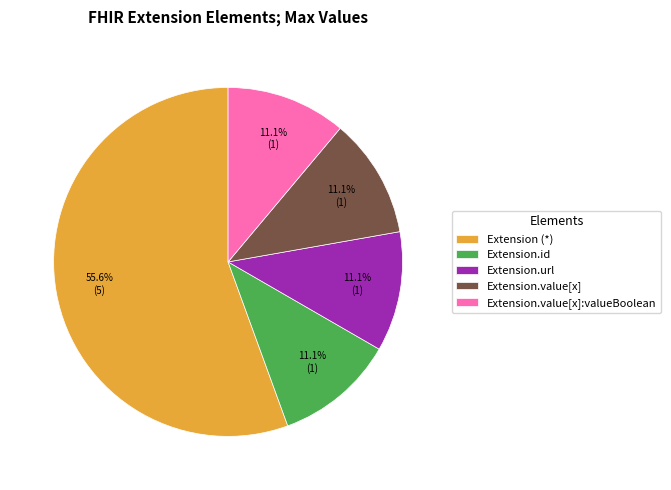

Which slice is the largest?

Extension (*)